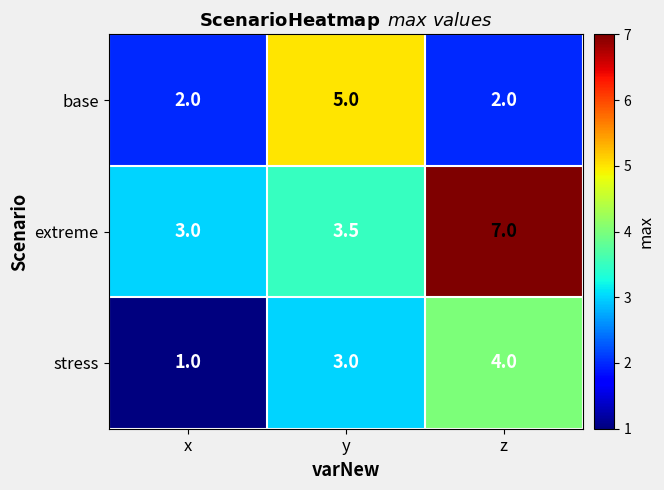

What is the difference between the highest and lowest values at z?

5.0